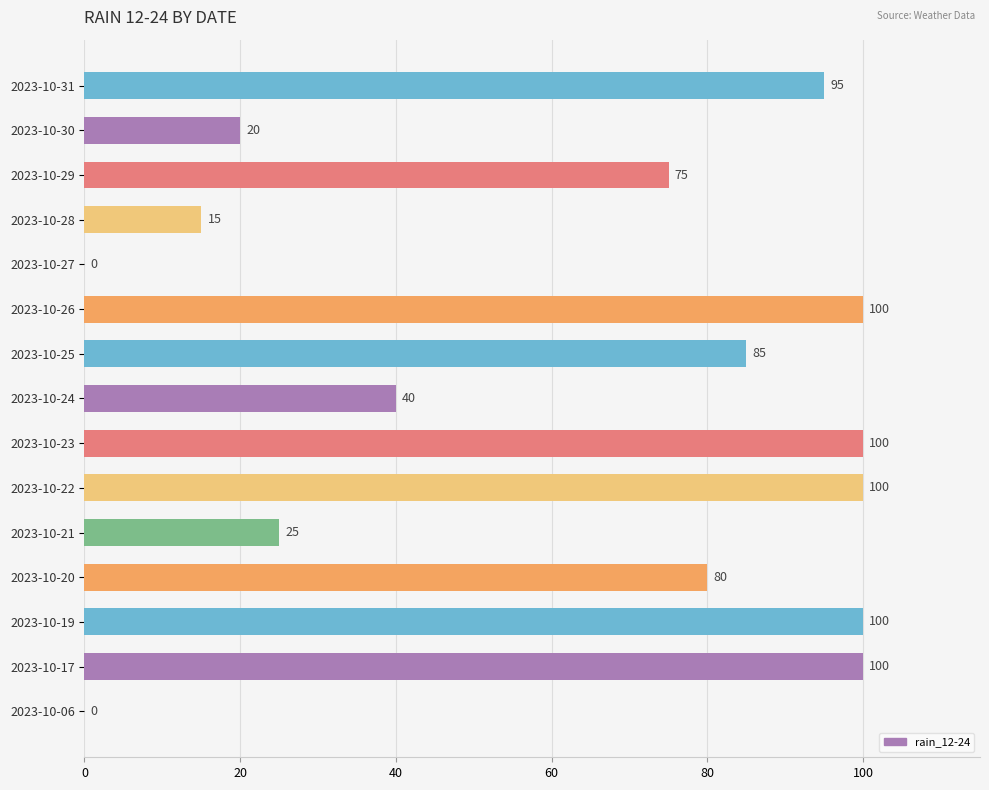

Where is the data nearest to the value 50?

2023-10-24